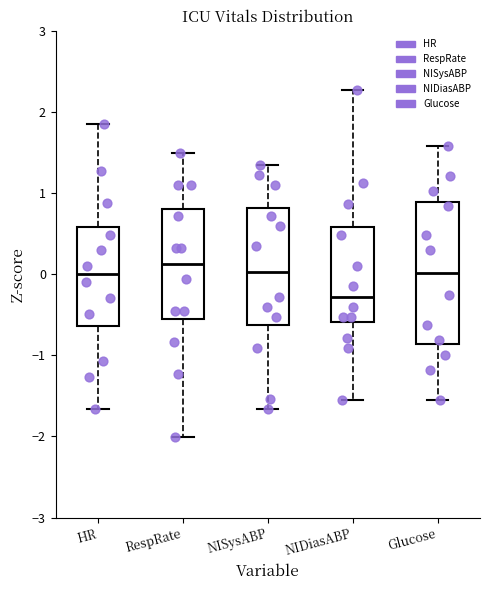

Where is the lower edge of the box for Glucose on the y-axis? The values are not printed on the chart, so give them approximately, as read against the axis.

-0.9